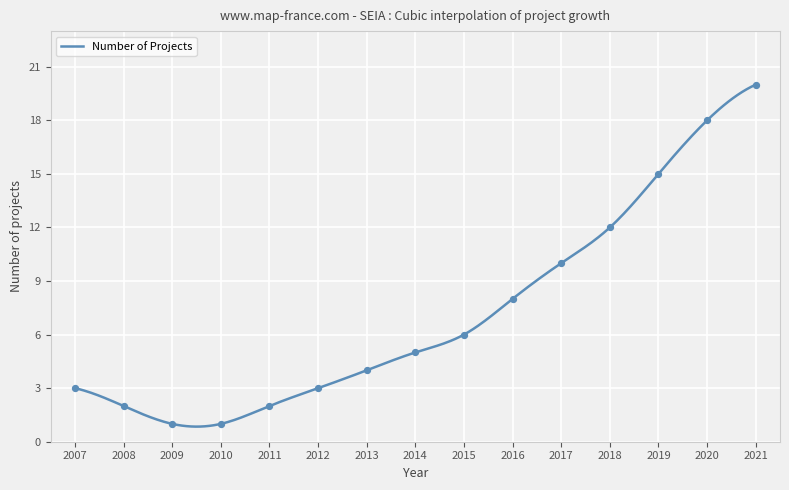

Which has a higher value, 2015 or 2010?

2015